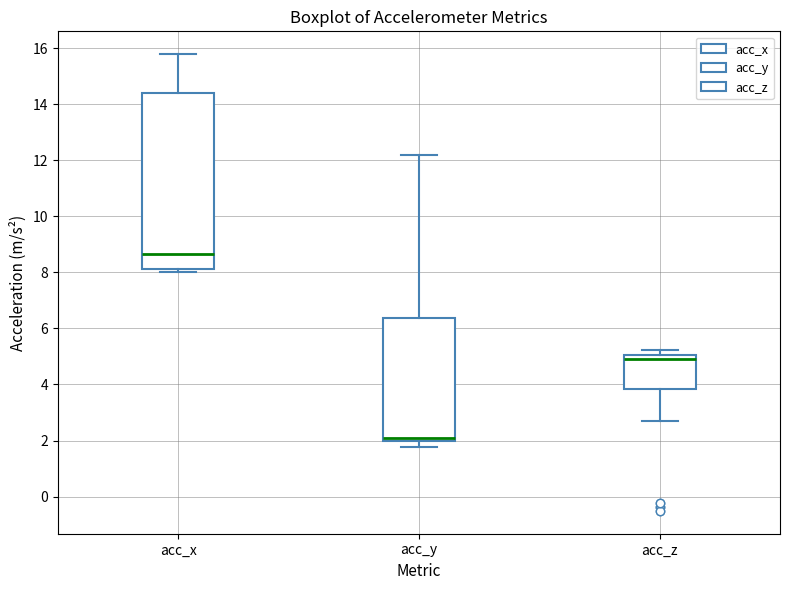

Reading left to right, read every box against the y-axis: the position of its median line, the range the box covers, and the ends of its whiskers. The values are not printed on the chart, so give them approximately, as read against the axis.

acc_x: median 8.6, box 8.2 to 14.4, whiskers 8.0 to 15.8
acc_y: median 2.0 (just above the box's lower edge), box 2.0 to 6.4, whiskers 1.8 to 12.2
acc_z: median 4.8, box 3.8 to 5.0, whiskers 2.6 to 5.2